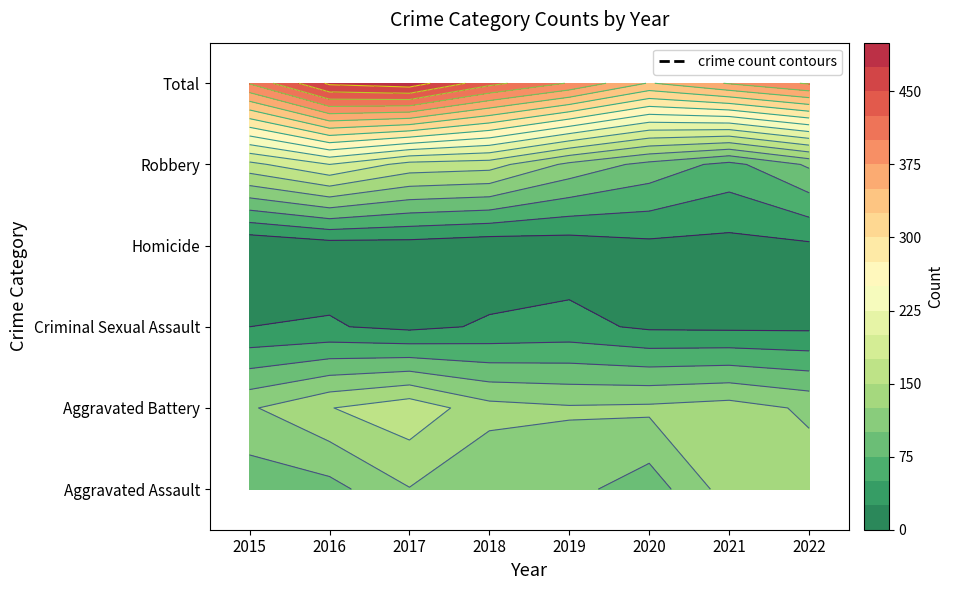

How many data points does each series have?

8